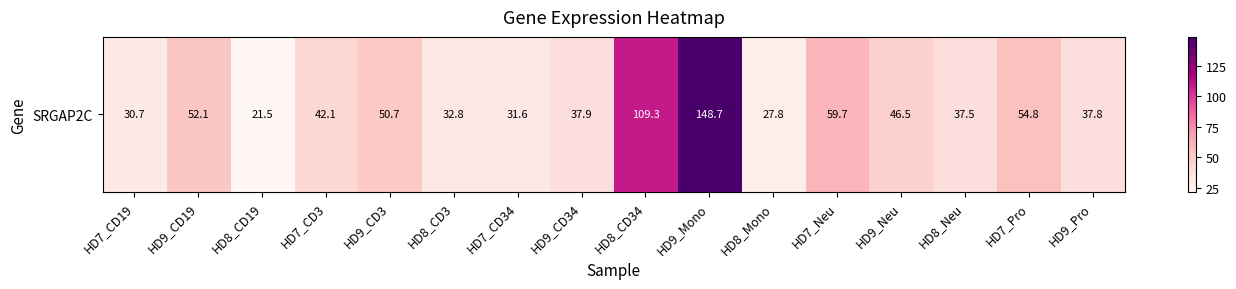

What is the change in value from HD9_CD19 to HD9_CD3?

-1.4